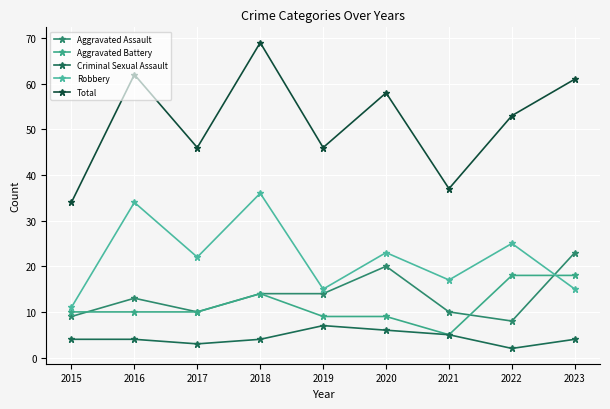

What is the maximum value shown in the chart?

69